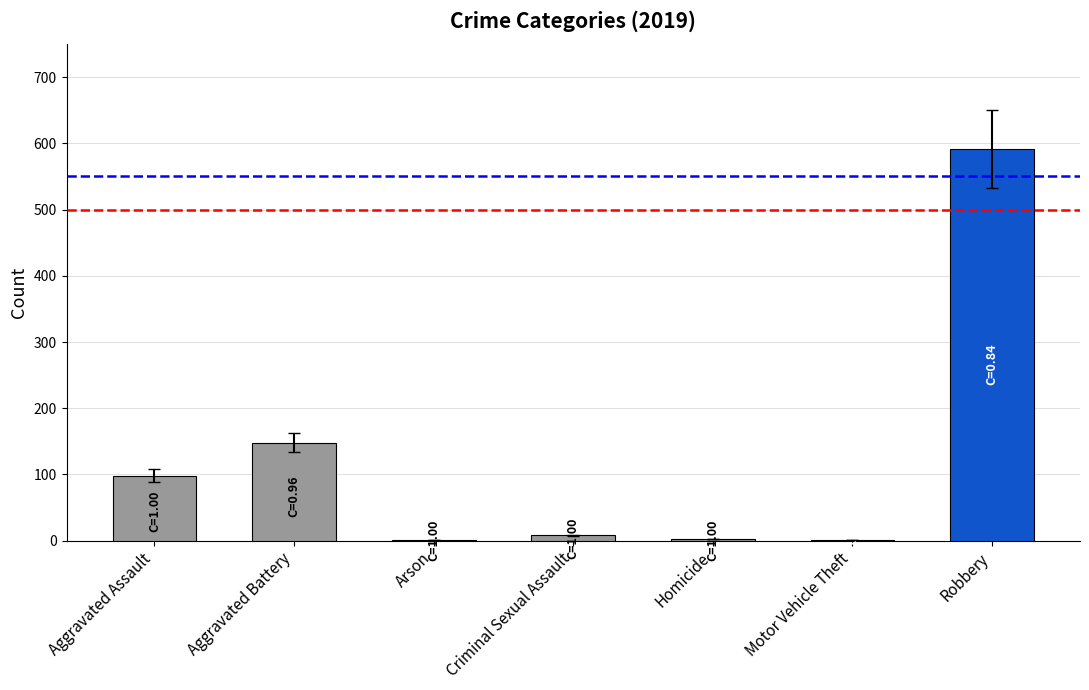

The chart shows a value of 66 at Aggravated Battery. True or false?

False